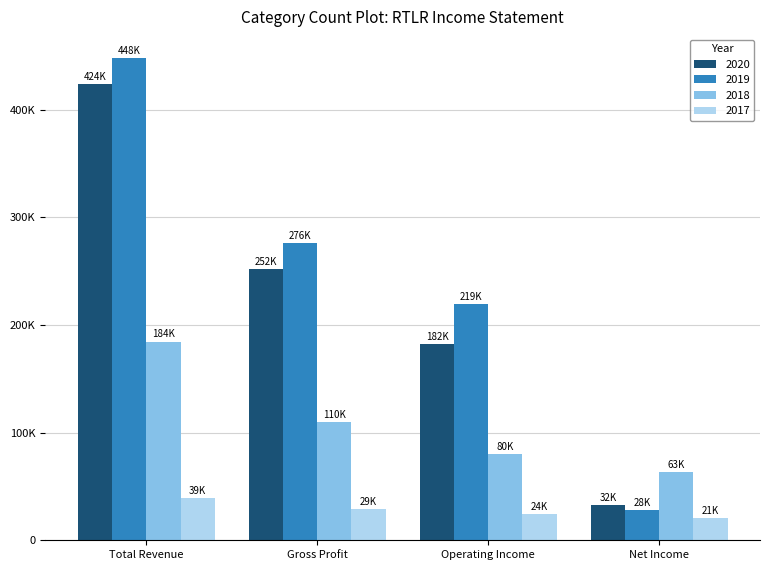

Which series changed the most between Total Revenue and Gross Profit?

2020